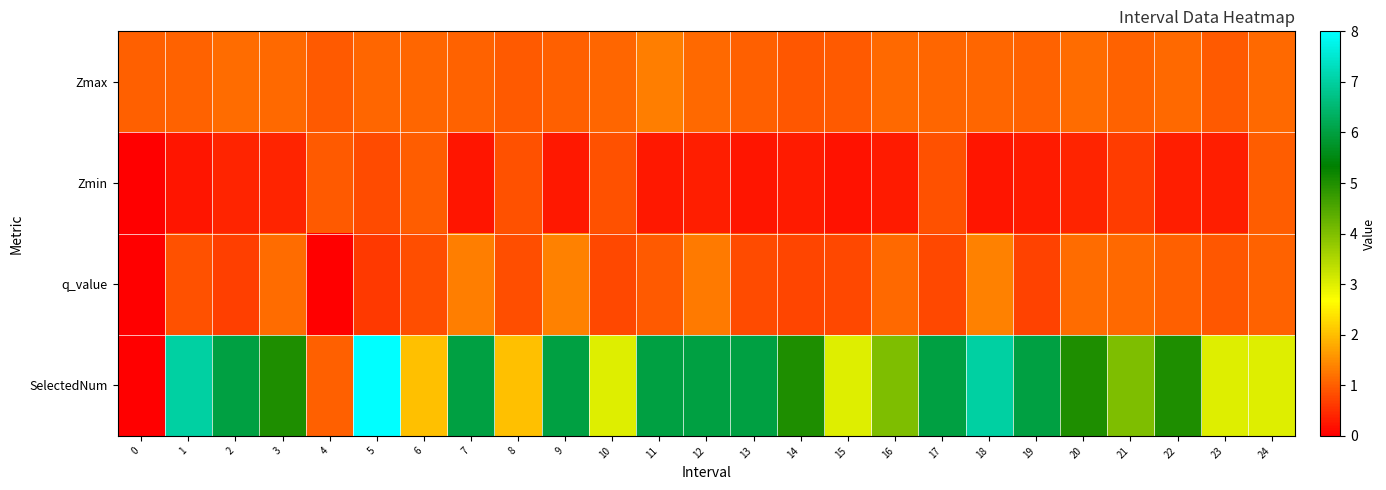

Between 7 and 22, which is larger?

22